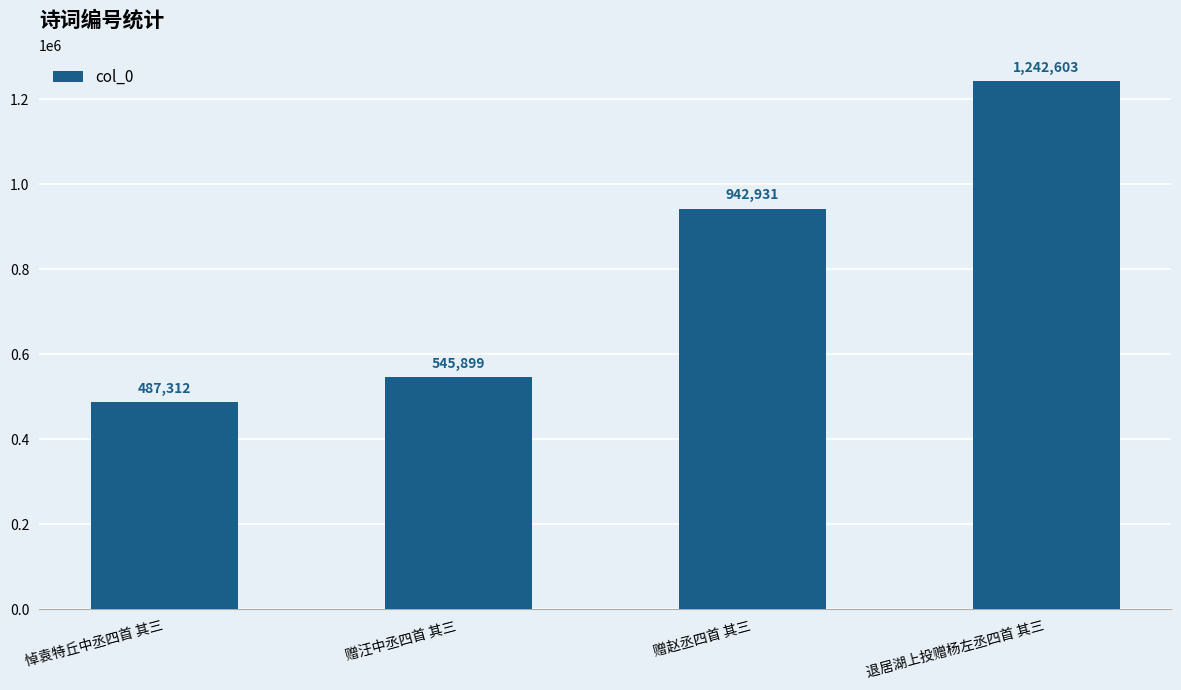

What is the maximum value shown in the chart?

1242603